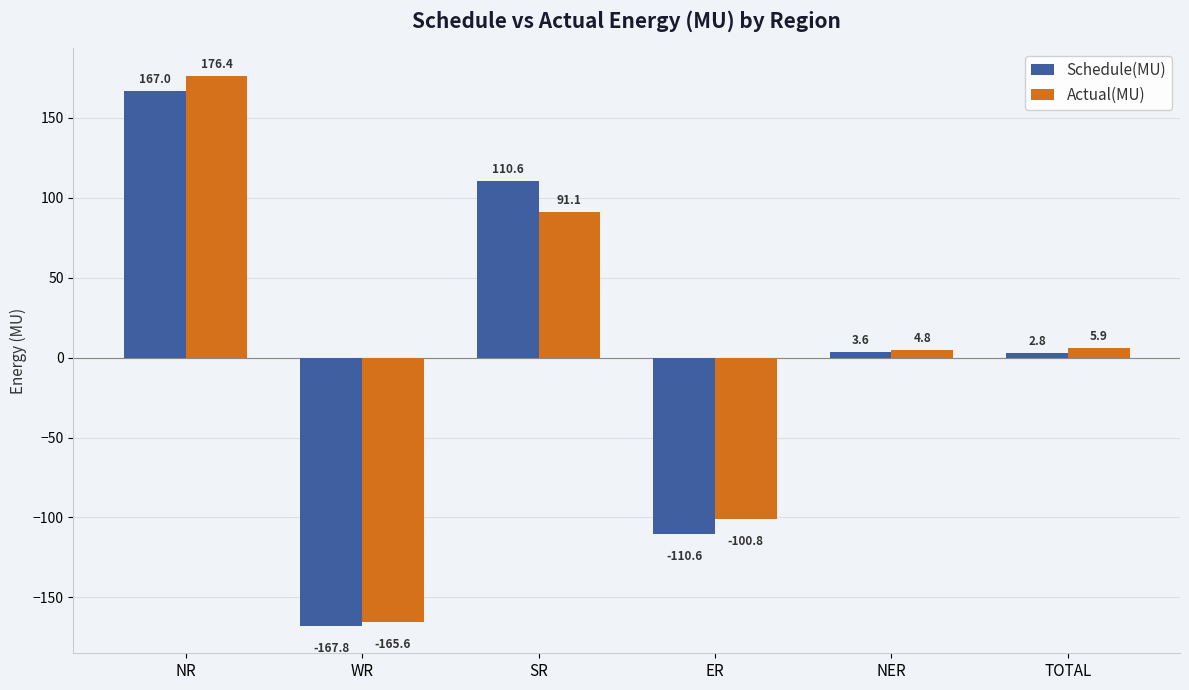

Are the bars grouped side by side (vs. stacked)?

Yes